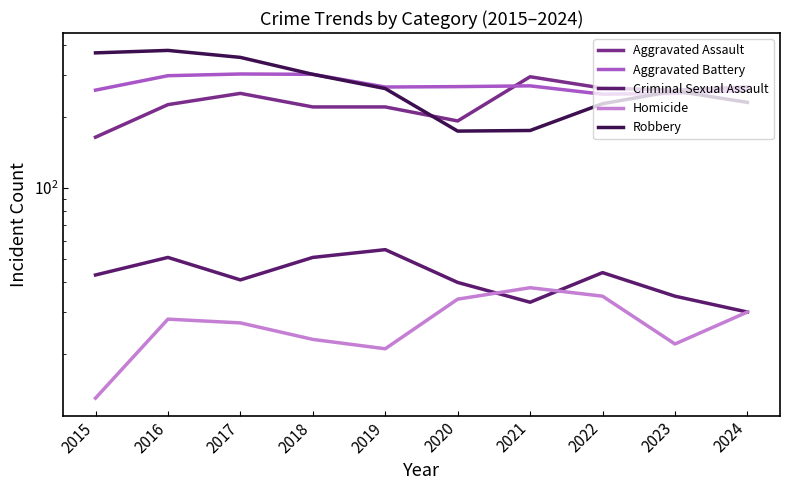

How many values in the Criminal Sexual Assault series are below 43?

5